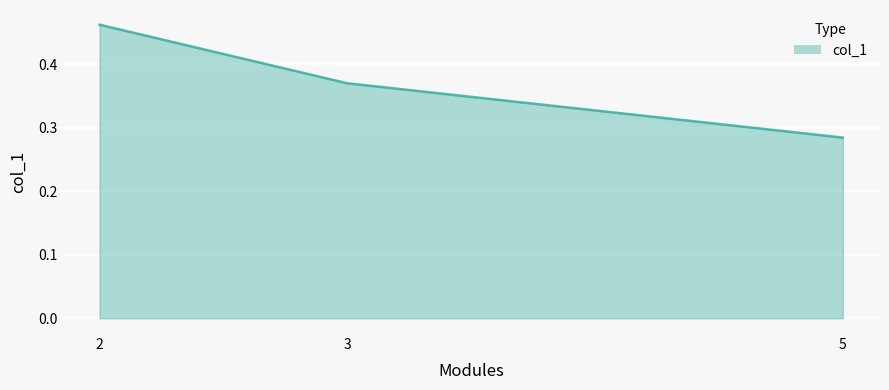

Does the chart have visible grid lines?

Yes